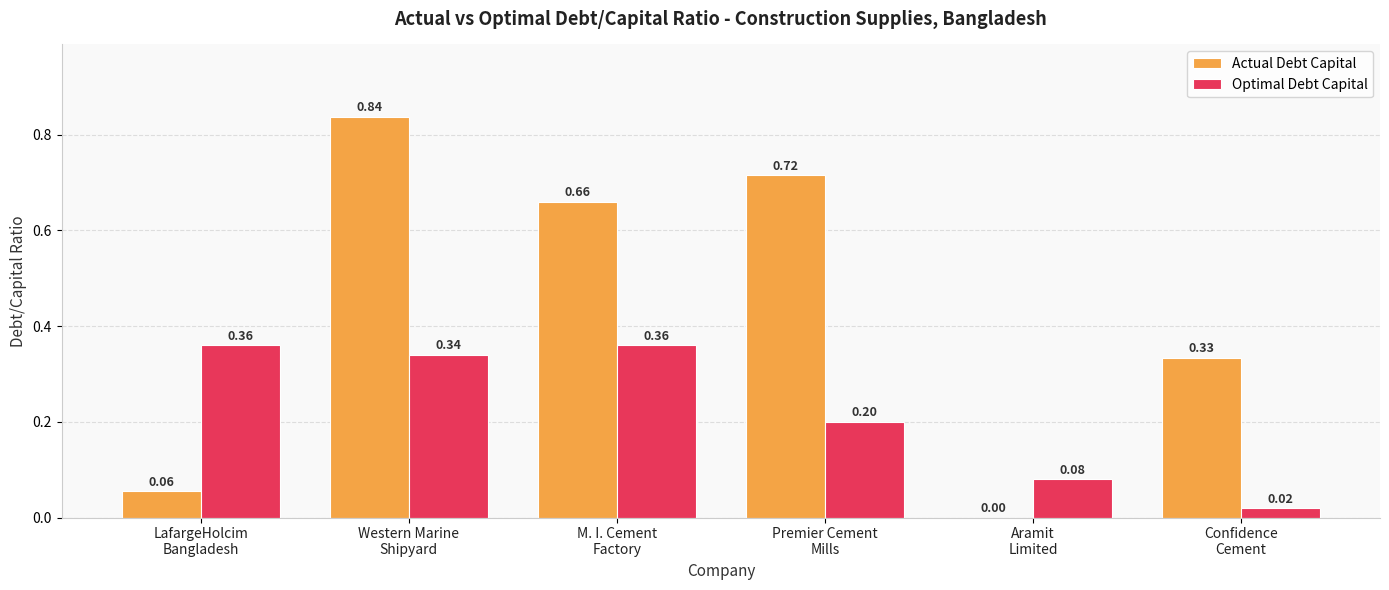

What is the sum of all Optimal Debt Capital values?

1.4